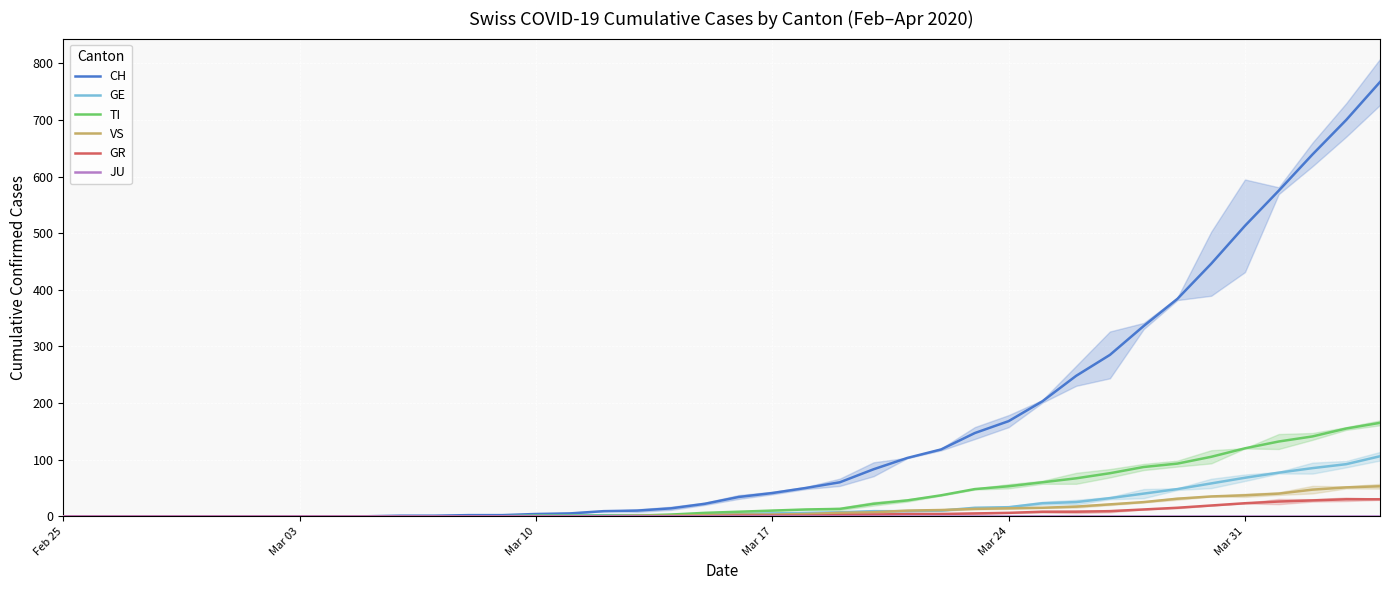

Rank the series by their maximum value, from lowest to highest.

JU, GR, VS, GE, TI, CH